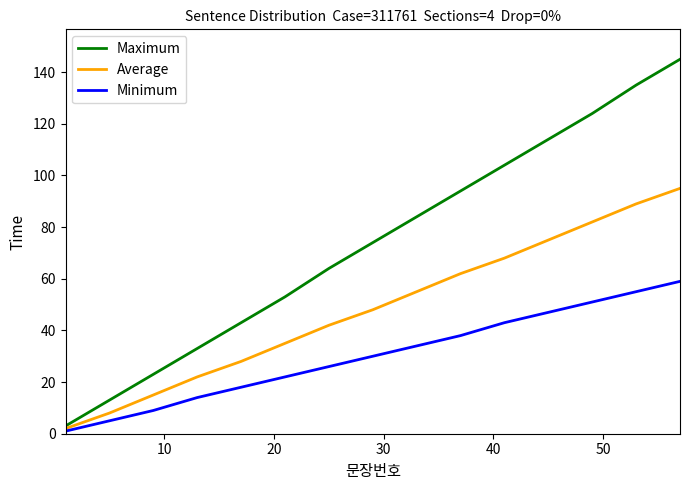

How many lines are shown in the chart?

3